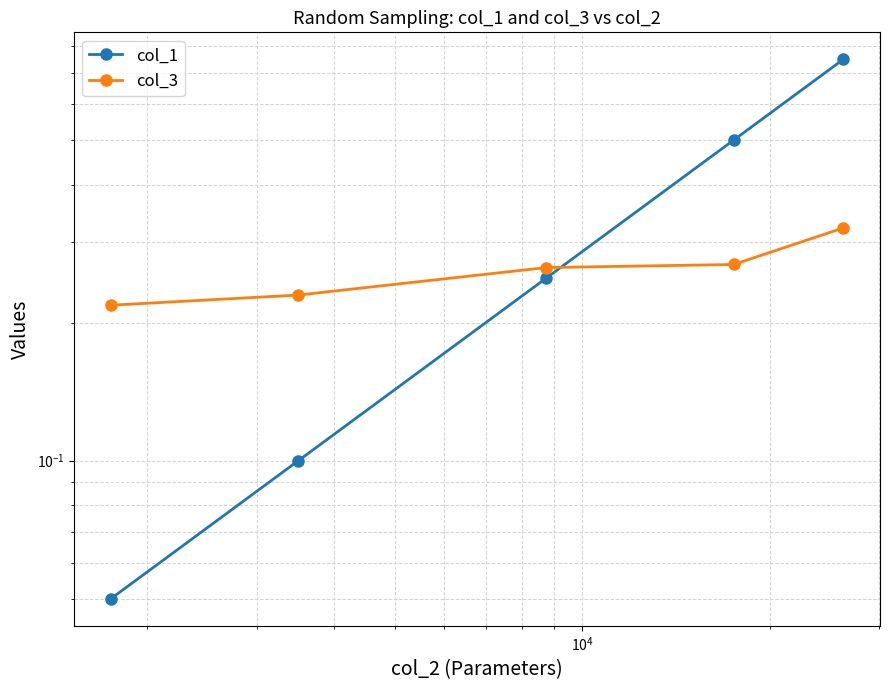

Is this an area chart (filled region under the line)?

No